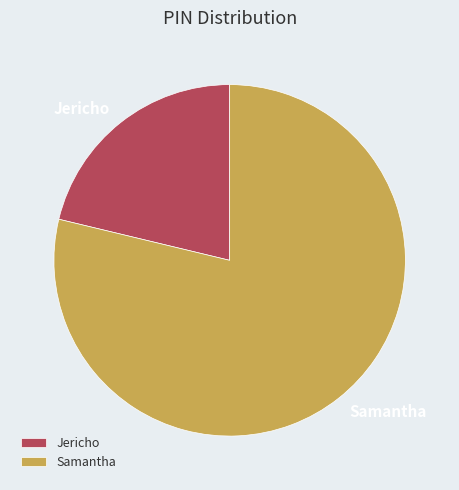

Between Jericho and Samantha, which is larger?

Samantha